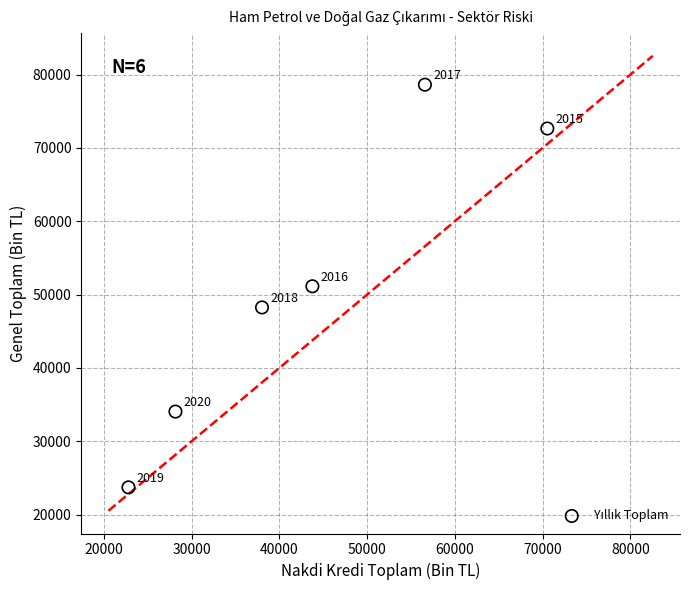

What Y value in the scatter plot is closest to 51167?

51133.7